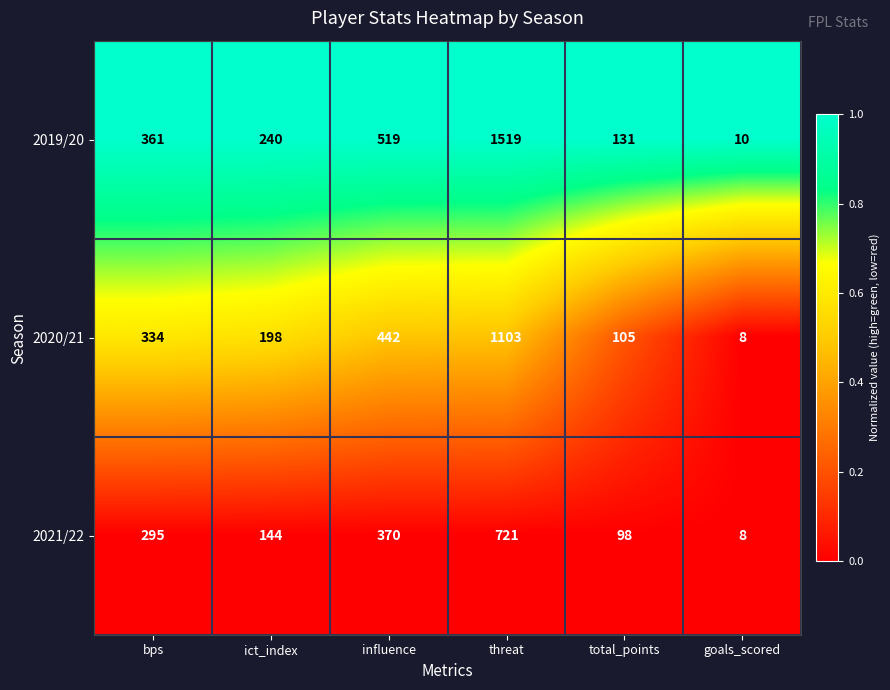

Which series has the largest total across all categories?

2019/20